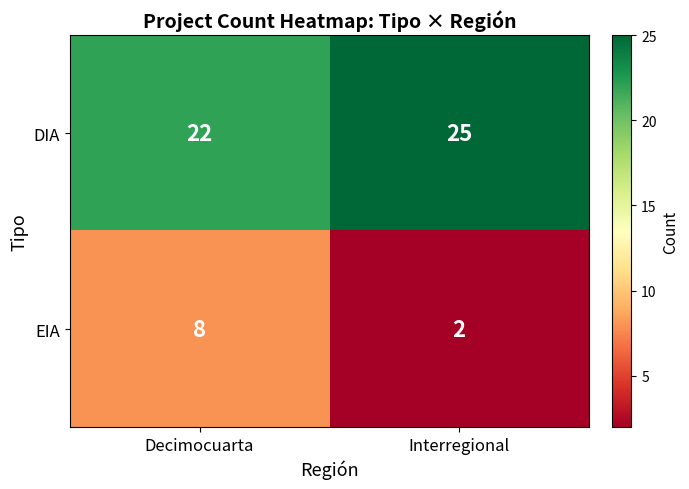

Which series has the largest range (max minus min)?

EIA